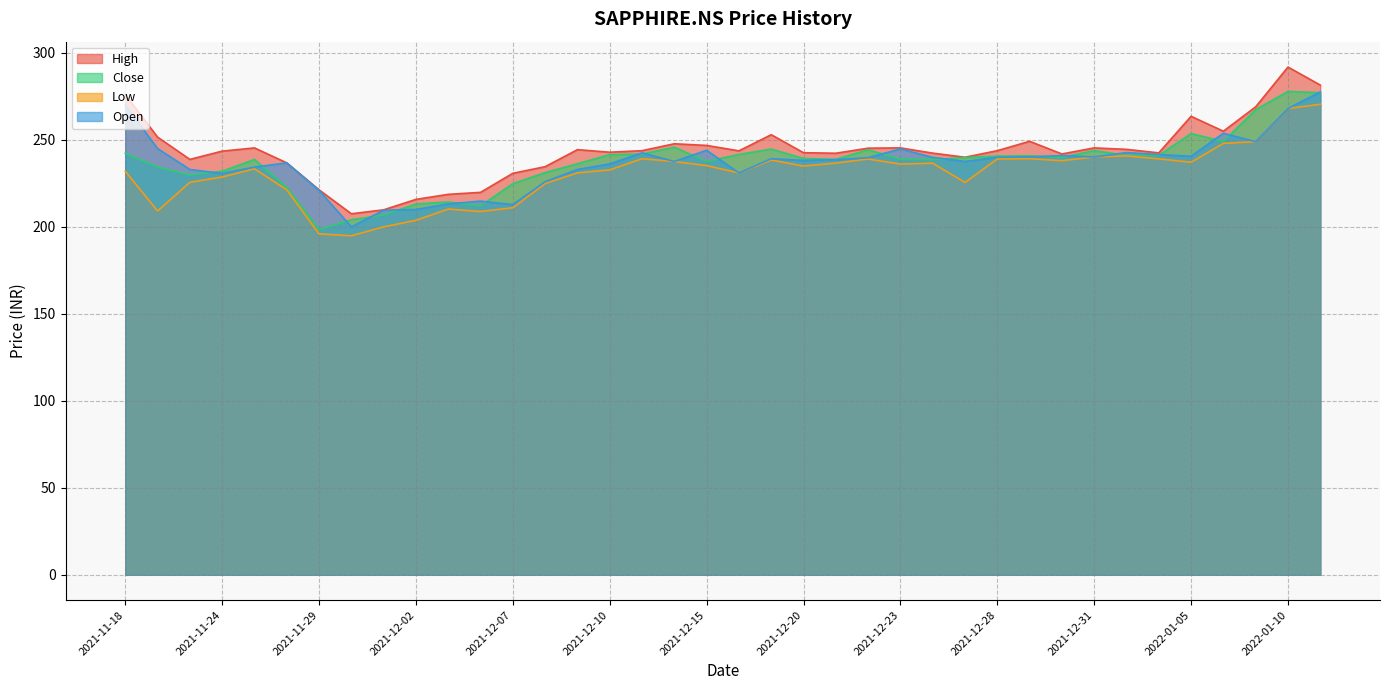

What is the maximum value for Close?

277.9